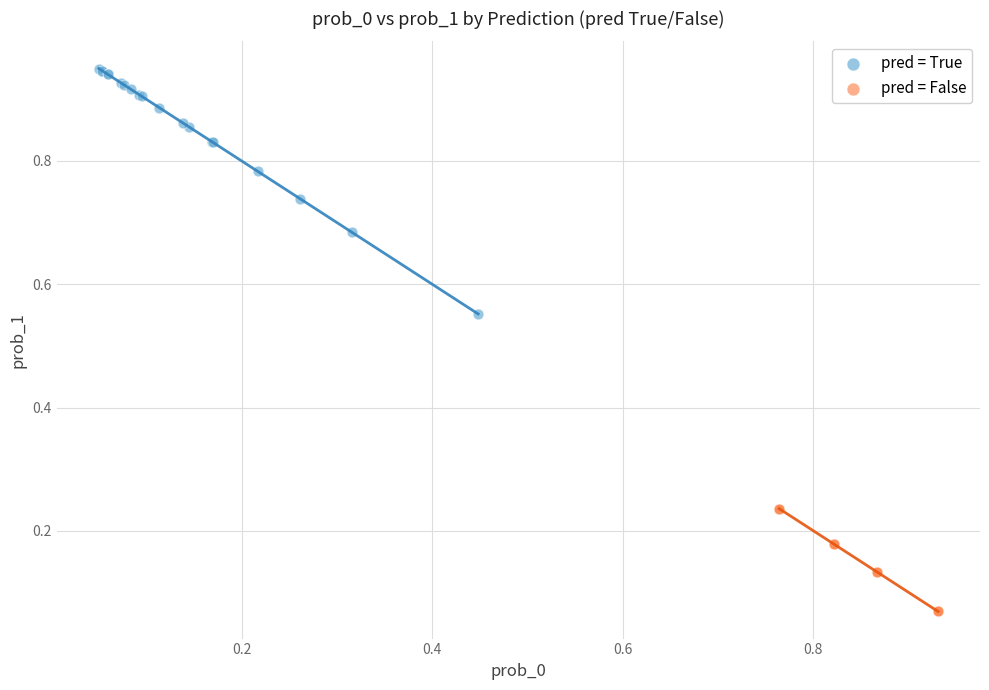

Which series has the widest spread of Y values?

pred = True